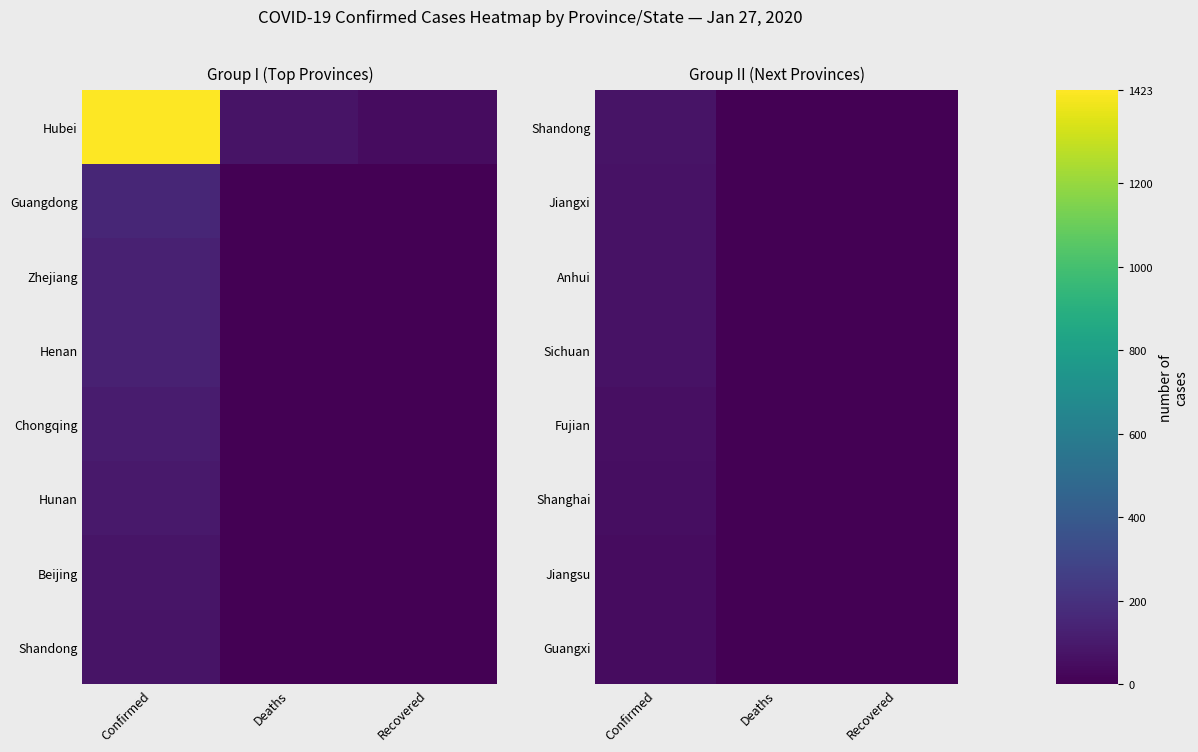

Is it true that Anhui equals -37 at Recovered?

False